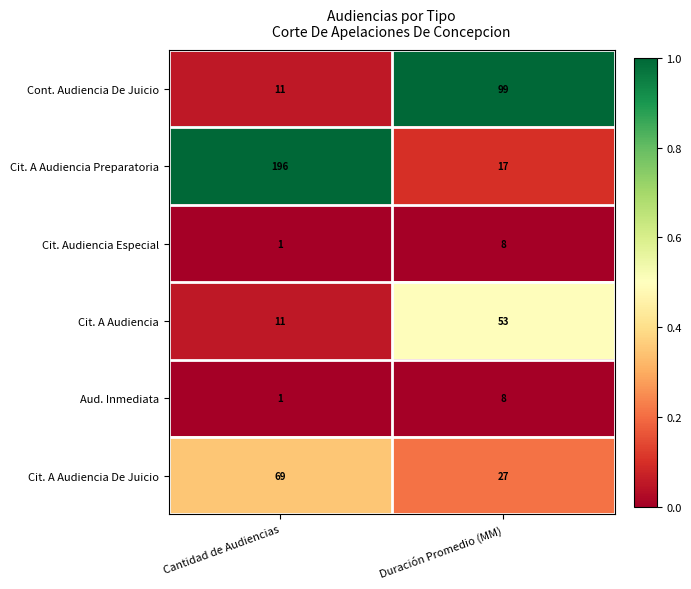

Reading right to left, transcribe all the data shown in this chart.

Cont. Audiencia De Juicio: Duración Promedio (MM)=99	Cantidad de Audiencias=11
Cit. A Audiencia Preparatoria: Duración Promedio (MM)=17	Cantidad de Audiencias=196
Cit. Audiencia Especial: Duración Promedio (MM)=8	Cantidad de Audiencias=1
Cit. A Audiencia: Duración Promedio (MM)=53	Cantidad de Audiencias=11
Aud. Inmediata: Duración Promedio (MM)=8	Cantidad de Audiencias=1
Cit. A Audiencia De Juicio: Duración Promedio (MM)=27	Cantidad de Audiencias=69